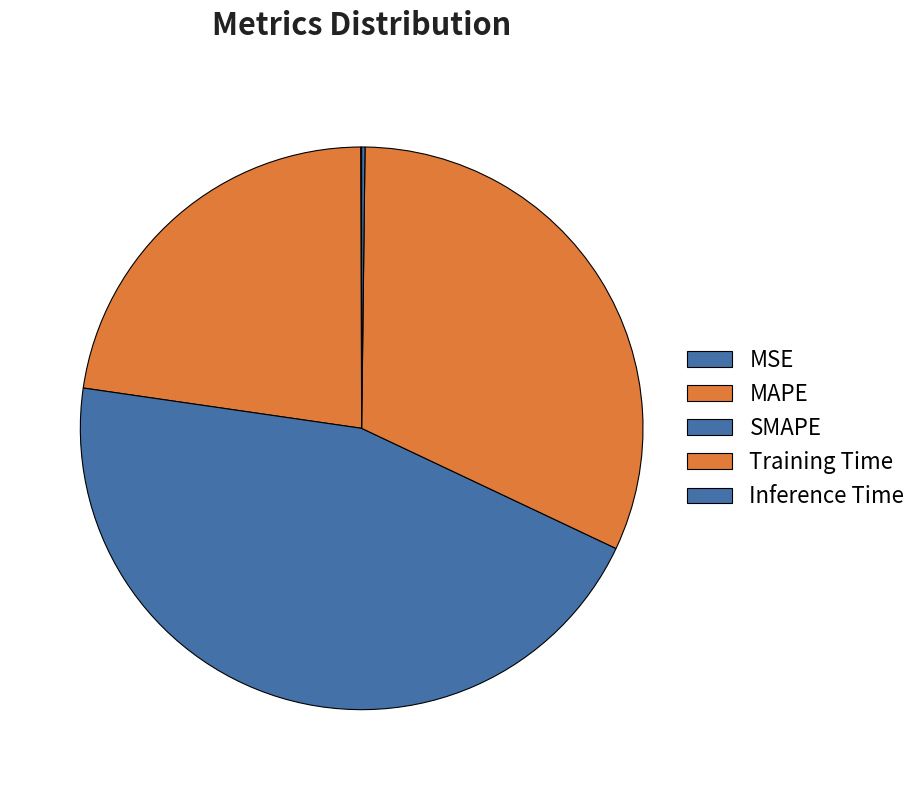

To the nearest percent, what is the combined percentage of MAPE and Inference Time?

23%